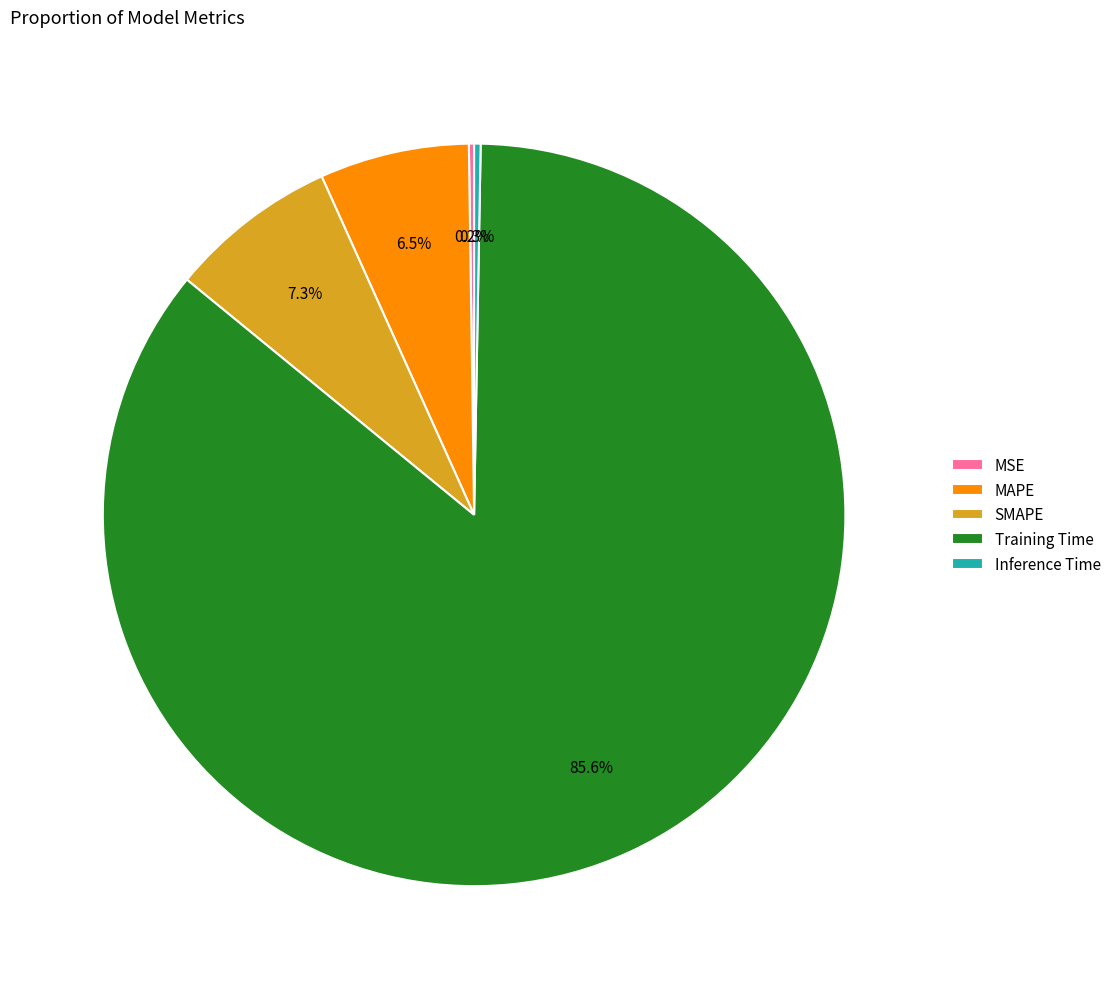

Between MAPE and Training Time, which is larger?

Training Time